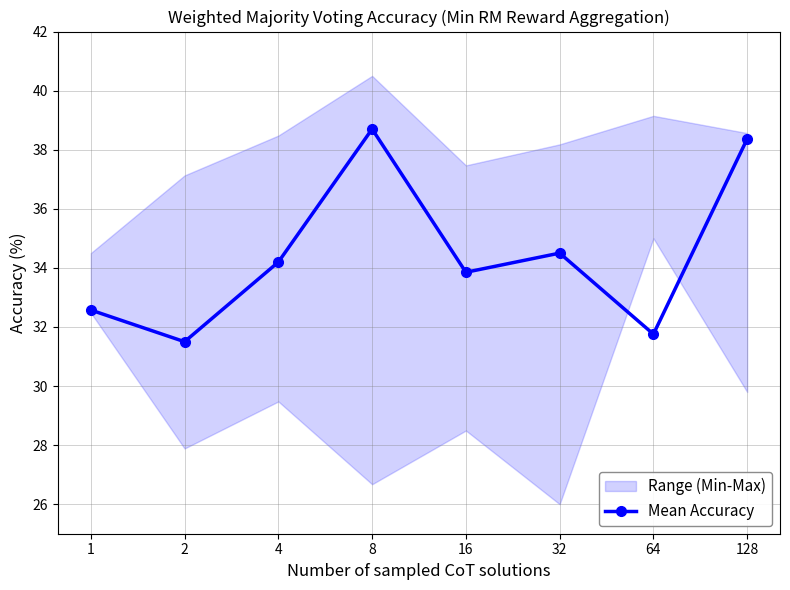

Rank the categories by value from lowest to highest.

2, 64, 1, 16, 4, 32, 128, 8